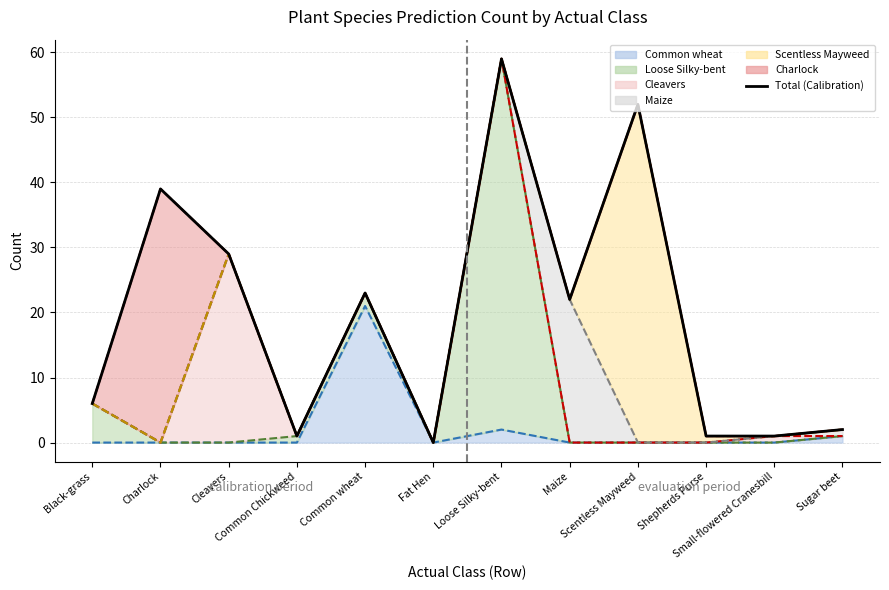

How many points are lower than both their immediate neighbors (excluding endpoints)?

3